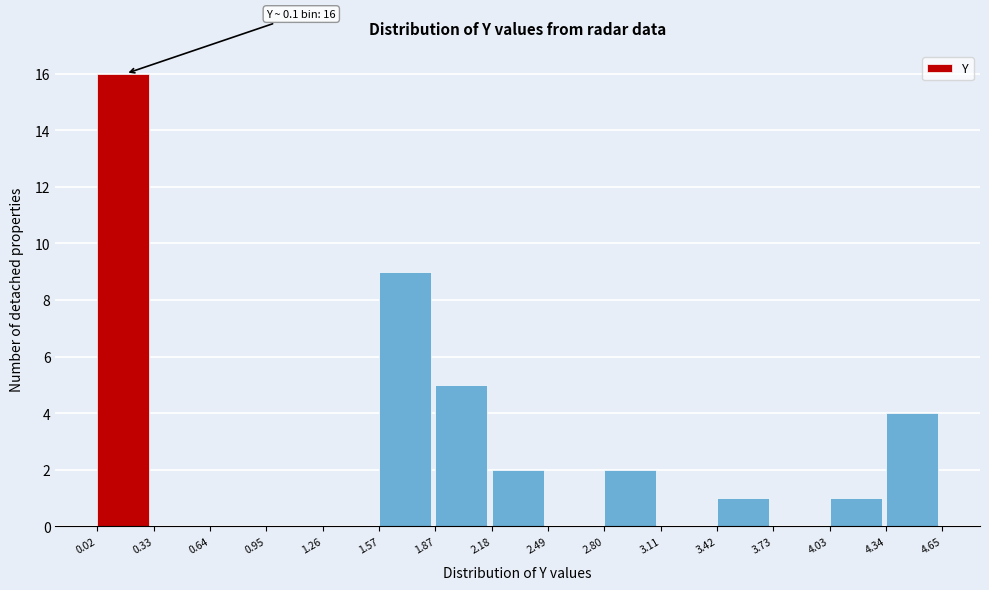

Over which range of the x-axis is the bar tallest?

0.02 to 0.33